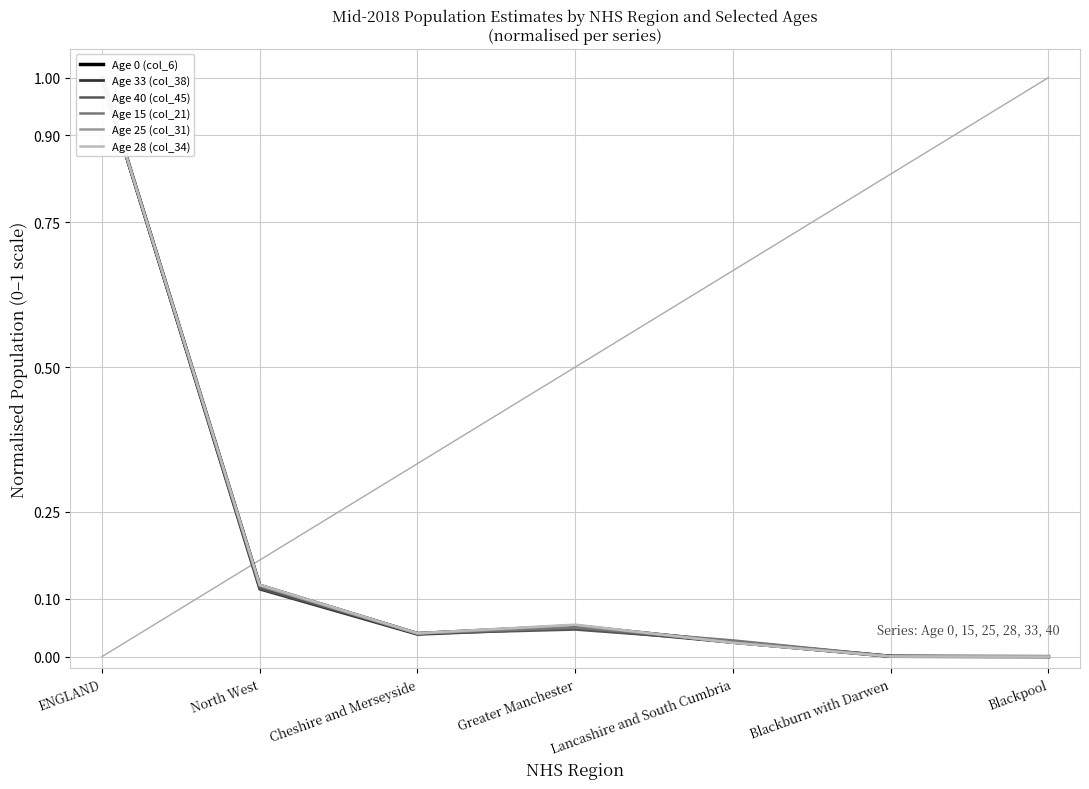

Reading left to right, list all the values displayed in this chart.

Age 0 (col_6): ENGLAND=1.0	North West=0.1	Cheshire and Merseyside=0.0	Greater Manchester=0.1	Lancashire and South Cumbria=0.0	Blackburn with Darwen=0.0	Blackpool=0.0
Age 33 (col_38): ENGLAND=1.0	North West=0.1	Cheshire and Merseyside=0.0	Greater Manchester=0.0	Lancashire and South Cumbria=0.0	Blackburn with Darwen=0.0	Blackpool=0.0
Age 40 (col_45): ENGLAND=1.0	North West=0.1	Cheshire and Merseyside=0.0	Greater Manchester=0.0	Lancashire and South Cumbria=0.0	Blackburn with Darwen=0.0	Blackpool=0.0
Age 15 (col_21): ENGLAND=1.0	North West=0.1	Cheshire and Merseyside=0.0	Greater Manchester=0.0	Lancashire and South Cumbria=0.0	Blackburn with Darwen=0.0	Blackpool=0.0
Age 25 (col_31): ENGLAND=1.0	North West=0.1	Cheshire and Merseyside=0.0	Greater Manchester=0.1	Lancashire and South Cumbria=0.0	Blackburn with Darwen=0.0	Blackpool=0.0
Age 28 (col_34): ENGLAND=1.0	North West=0.1	Cheshire and Merseyside=0.0	Greater Manchester=0.1	Lancashire and South Cumbria=0.0	Blackburn with Darwen=0.0	Blackpool=0.0